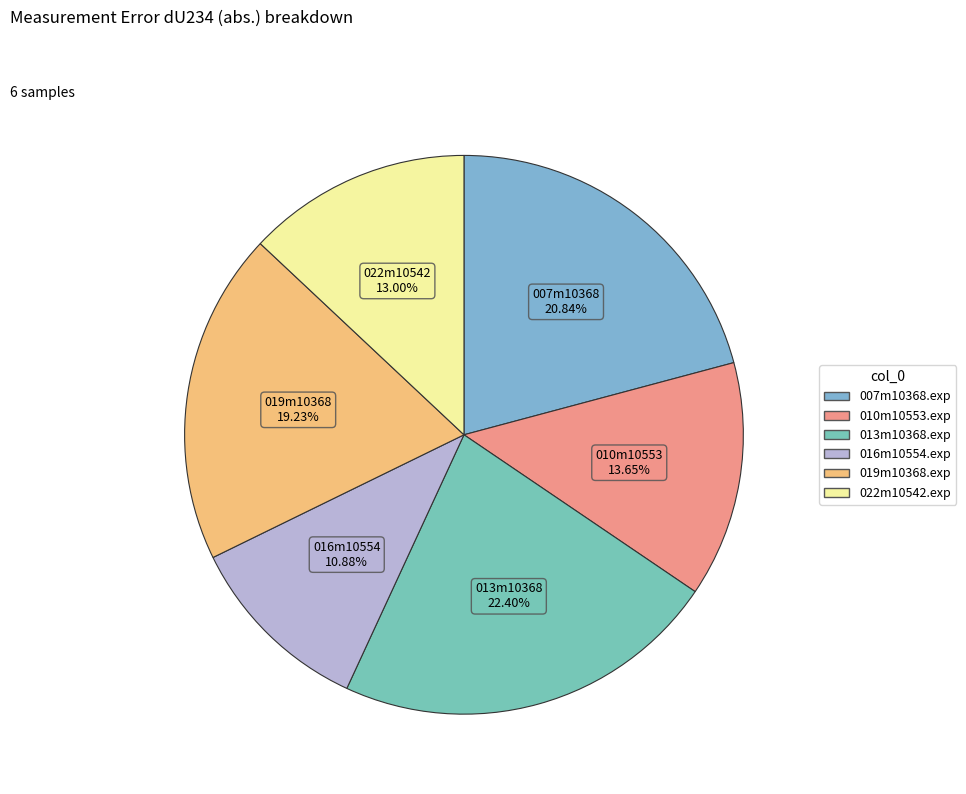

How many slices are in this pie chart?

6